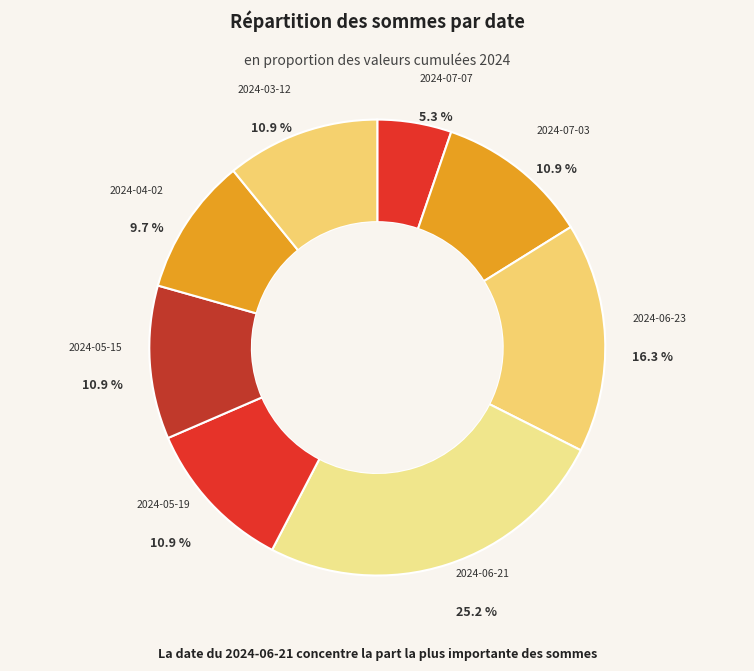

Count the number of slices in the pie.

8